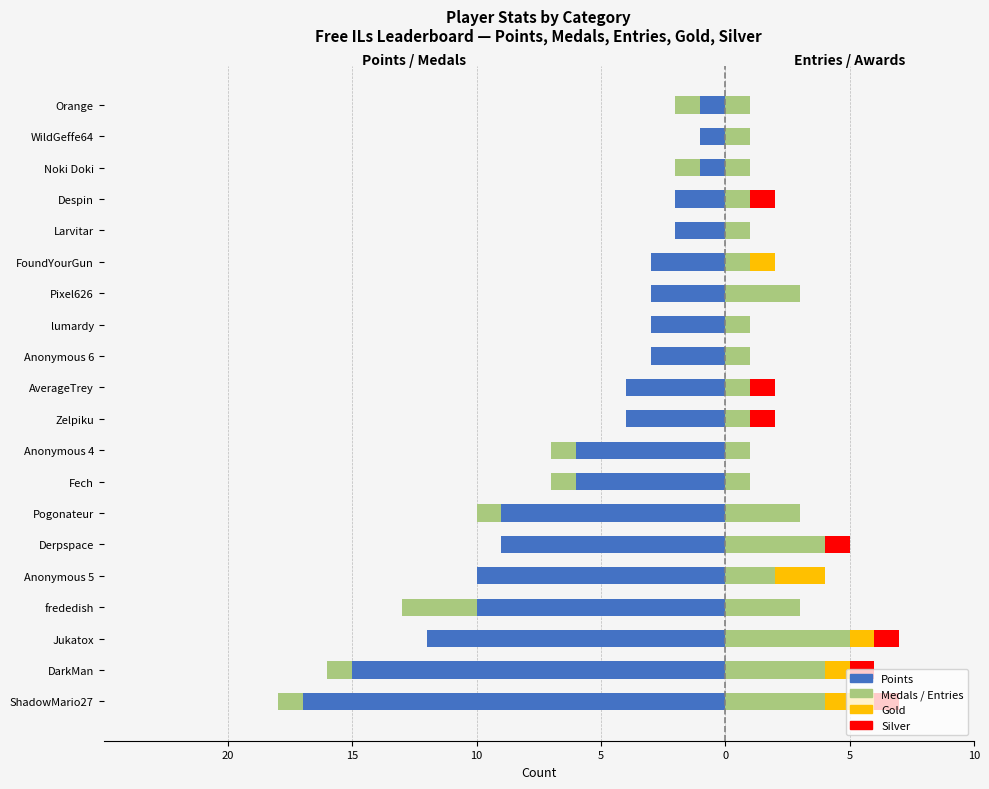

The Silver series shows 0 at Anonymous 6. True or false?

True